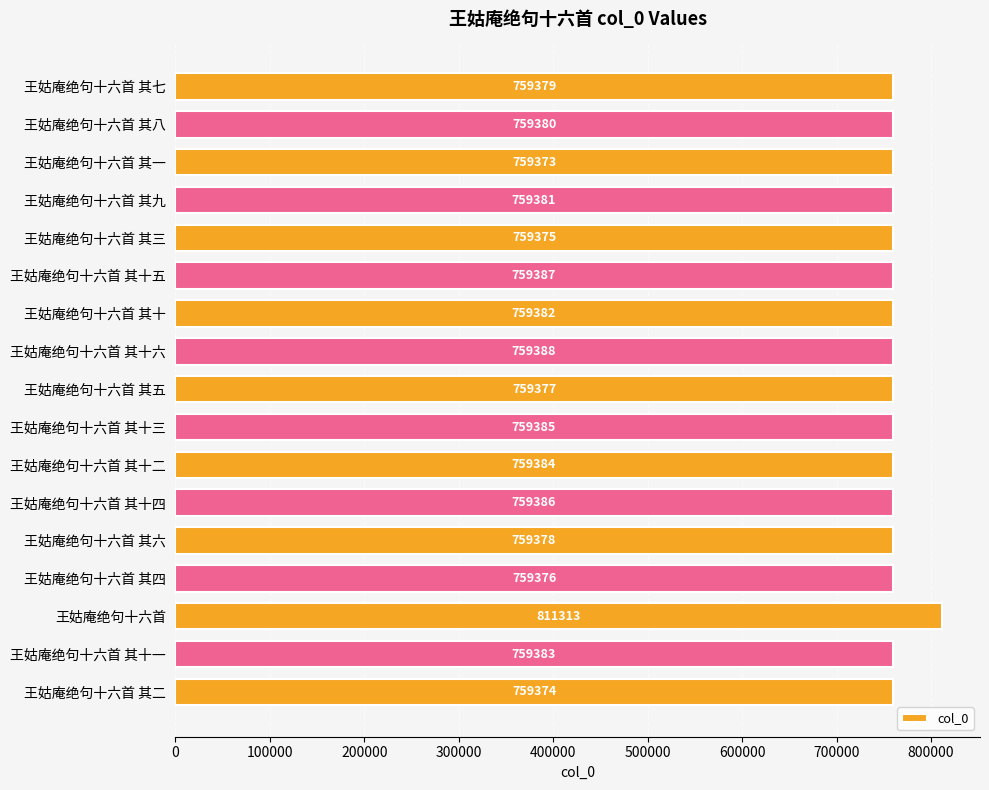

Rank the categories by value from lowest to highest.

王姑庵绝句十六首 其一, 王姑庵绝句十六首 其二, 王姑庵绝句十六首 其三, 王姑庵绝句十六首 其四, 王姑庵绝句十六首 其五, 王姑庵绝句十六首 其六, 王姑庵绝句十六首 其七, 王姑庵绝句十六首 其八, 王姑庵绝句十六首 其九, 王姑庵绝句十六首 其十, 王姑庵绝句十六首 其十一, 王姑庵绝句十六首 其十二, 王姑庵绝句十六首 其十三, 王姑庵绝句十六首 其十四, 王姑庵绝句十六首 其十五, 王姑庵绝句十六首 其十六, 王姑庵绝句十六首